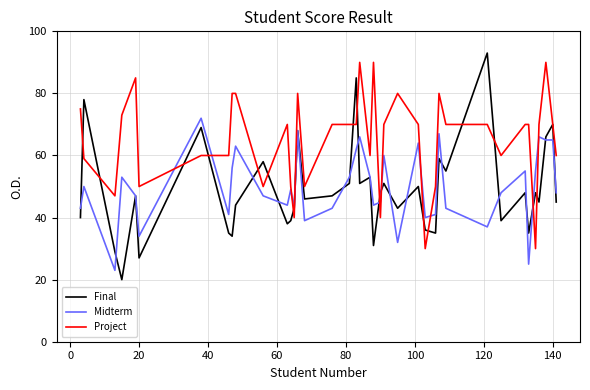

At how many categories does at least one series exceed 63?

25